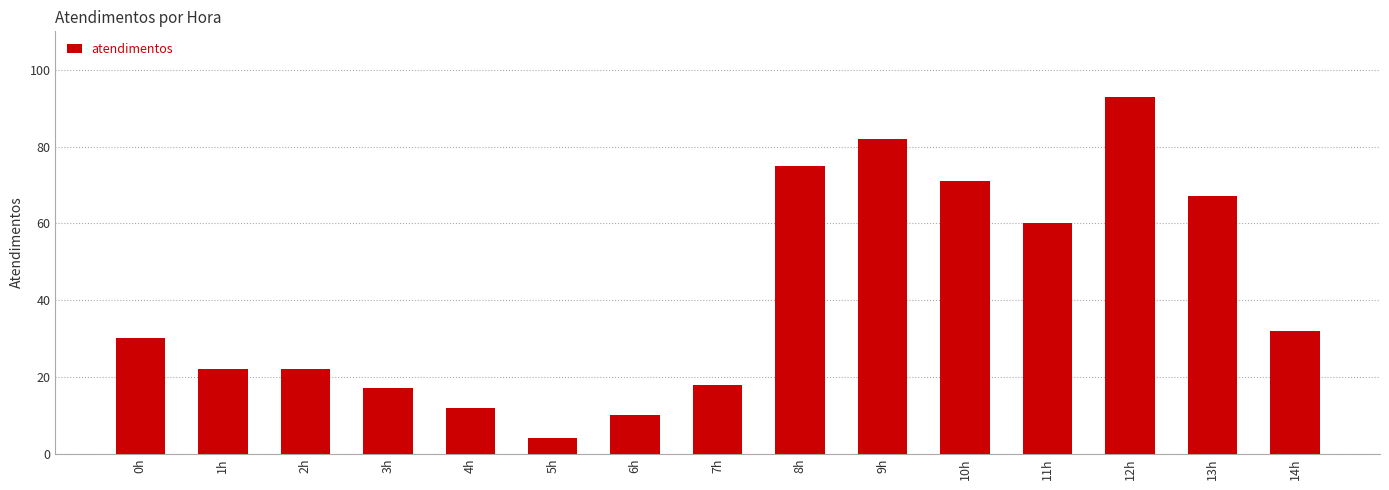

Which label corresponds to the largest value in the chart?

12h